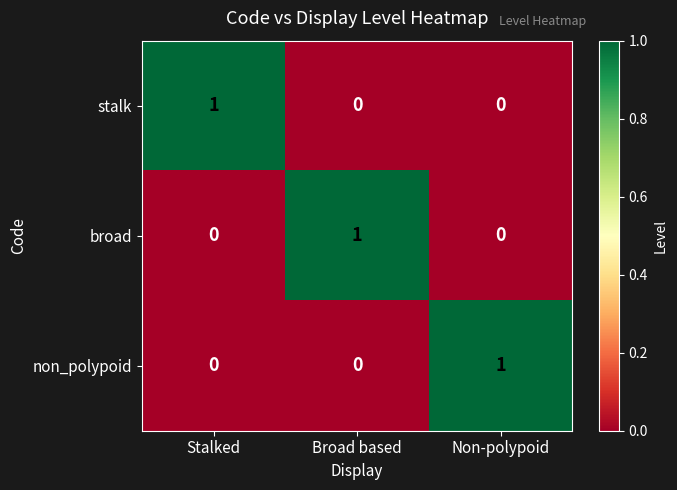

Count the non_polypoid values in the range 0 to 1.

3